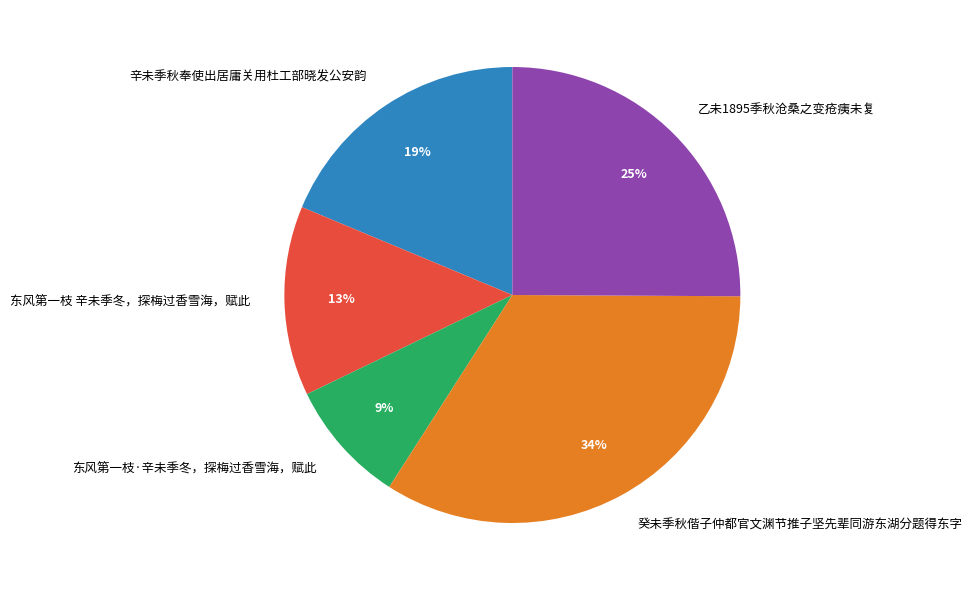

To the nearest percent, what portion does 乙未1895季秋沧桑之变疮痍未复 represent?

25%